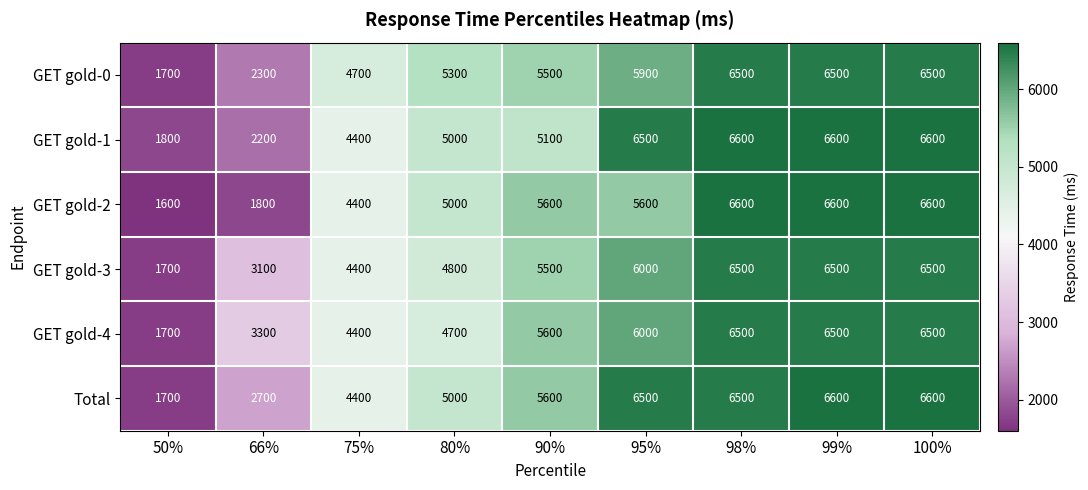

At which label is GET gold-2 closest to 4100?

75%